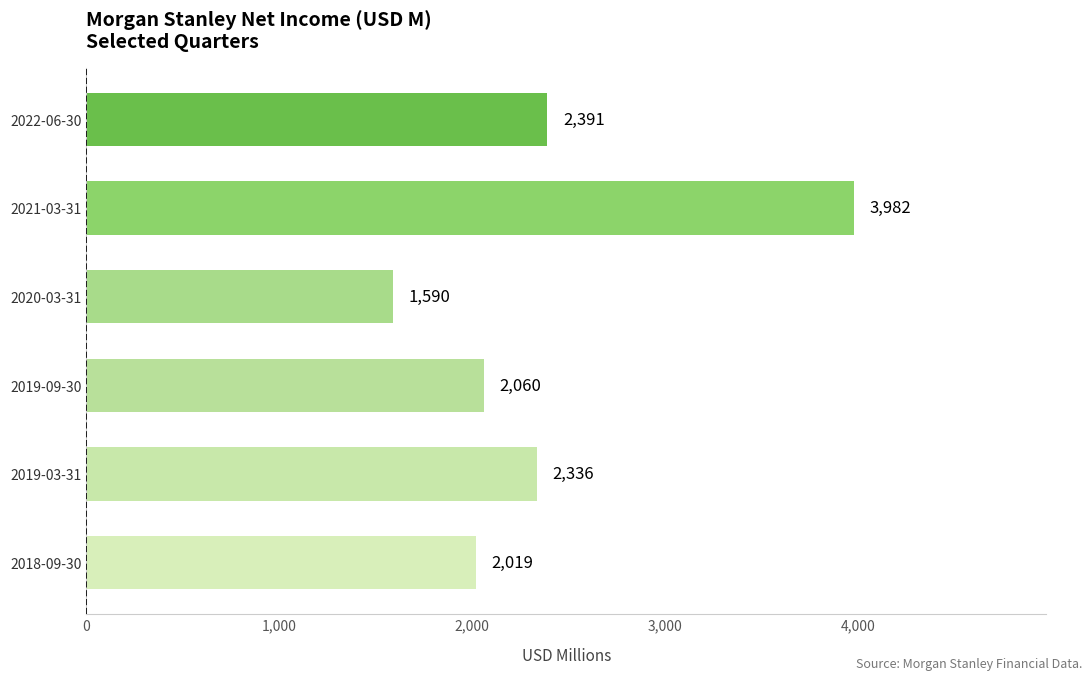

True or false: the data shows 1590 at 2020-03-31.

True